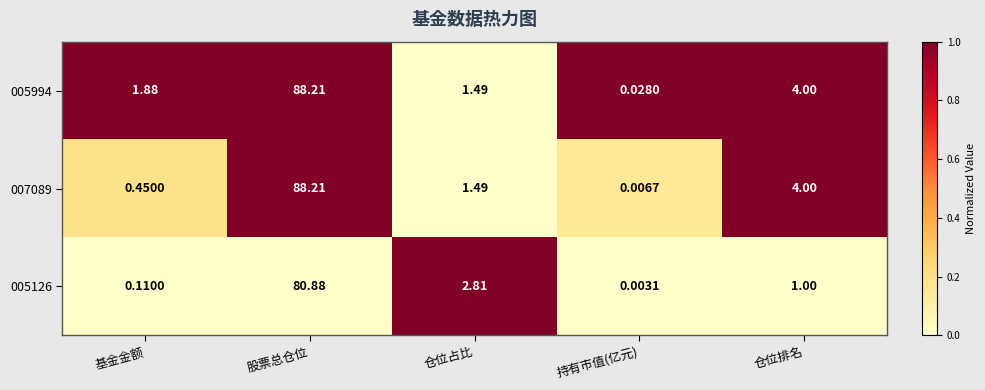

Where does the 007089 series first go above 1?

股票总仓位